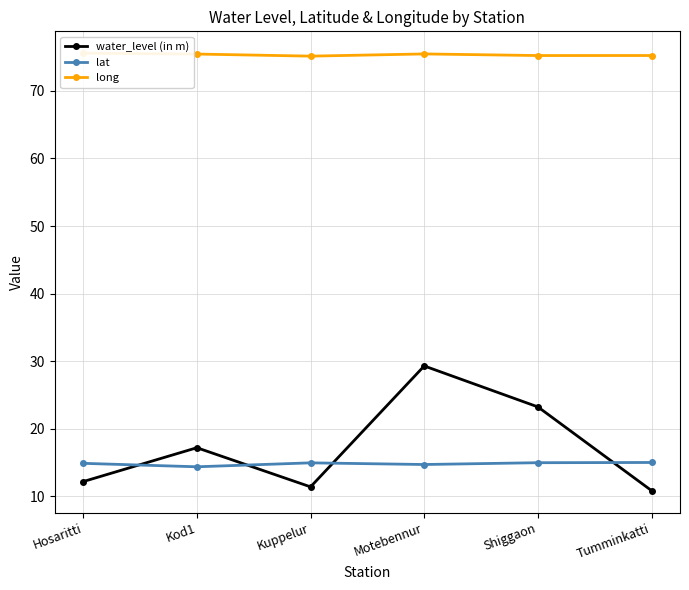

Is it true that water_level (in m) equals 12.2 at Hosaritti?

True